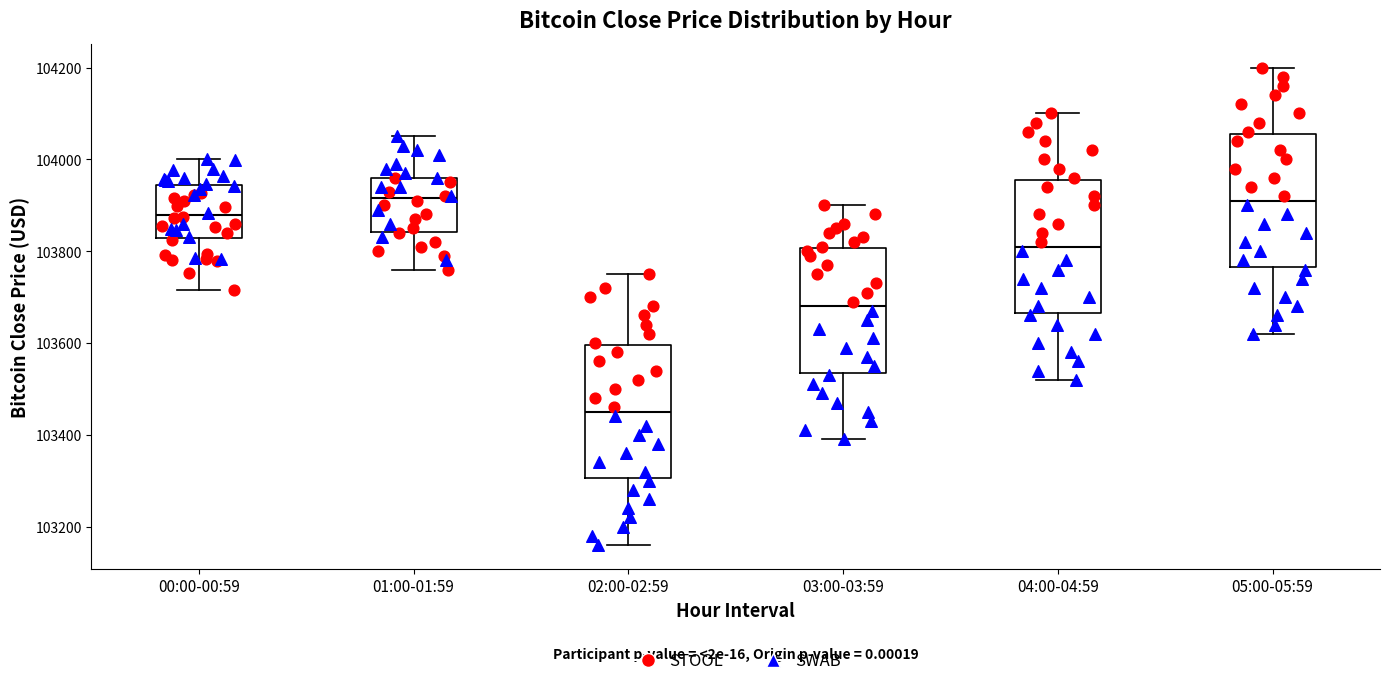

Reading left to right, transcribe this box plot: for each box, give where its median line is, the range the box spans, and where its two whiskers end, as read against the y-axis. The values are not printed on the chart, so give them approximately, as read against the axis.

00:00-00:59: median 103880, box 103820 to 103940, whiskers 103720 to 104000
01:00-01:59: median 103920, box 103840 to 103960, whiskers 103760 to 104060
02:00-02:59: median 103460, box 103300 to 103600, whiskers 103160 to 103760
03:00-03:59: median 103680, box 103540 to 103800, whiskers 103400 to 103900
04:00-04:59: median 103820, box 103660 to 103960, whiskers 103520 to 104100
05:00-05:59: median 103920, box 103760 to 104060, whiskers 103620 to 104200